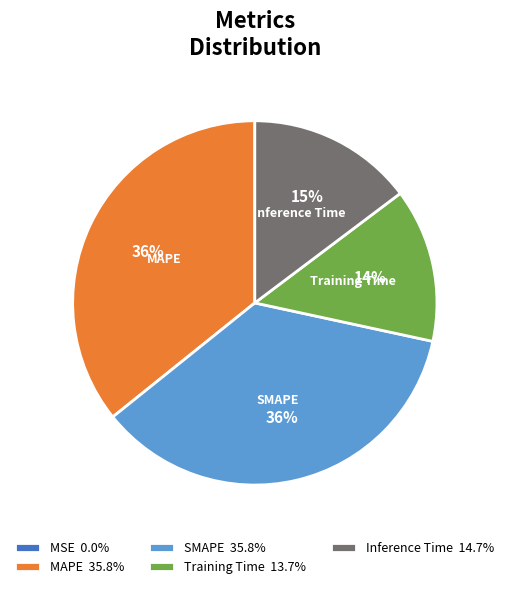

Is there a majority slice in this chart?

No